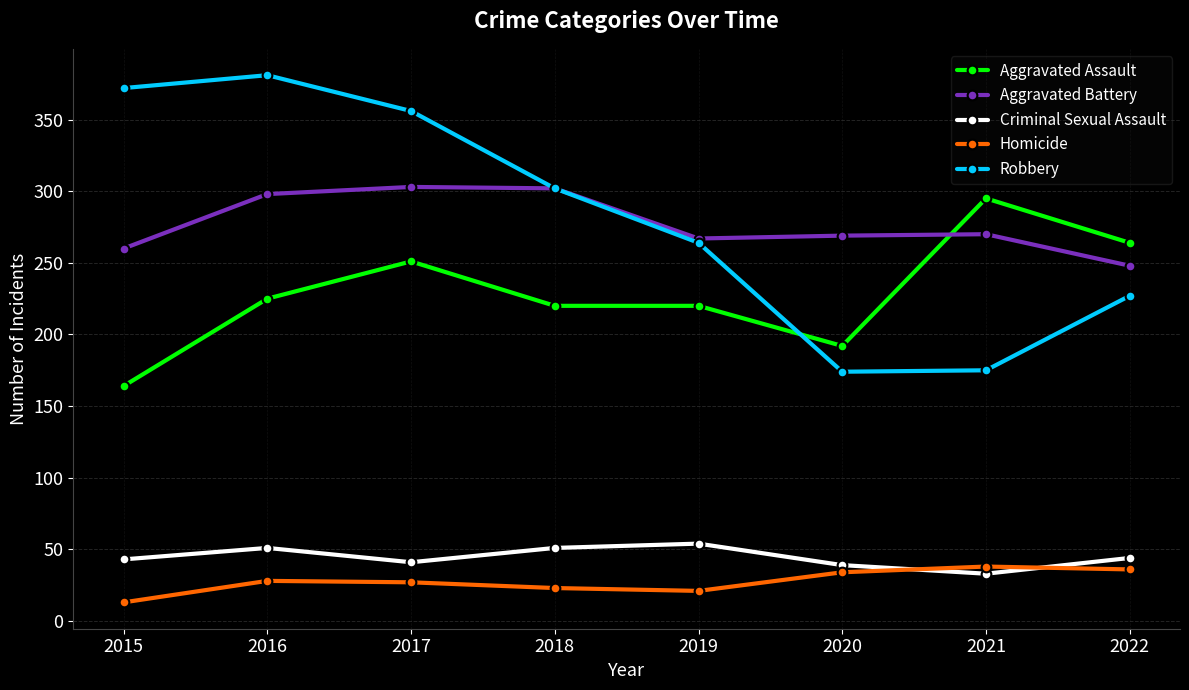

What is the value of the Homicide point at the 8th from the left?

36